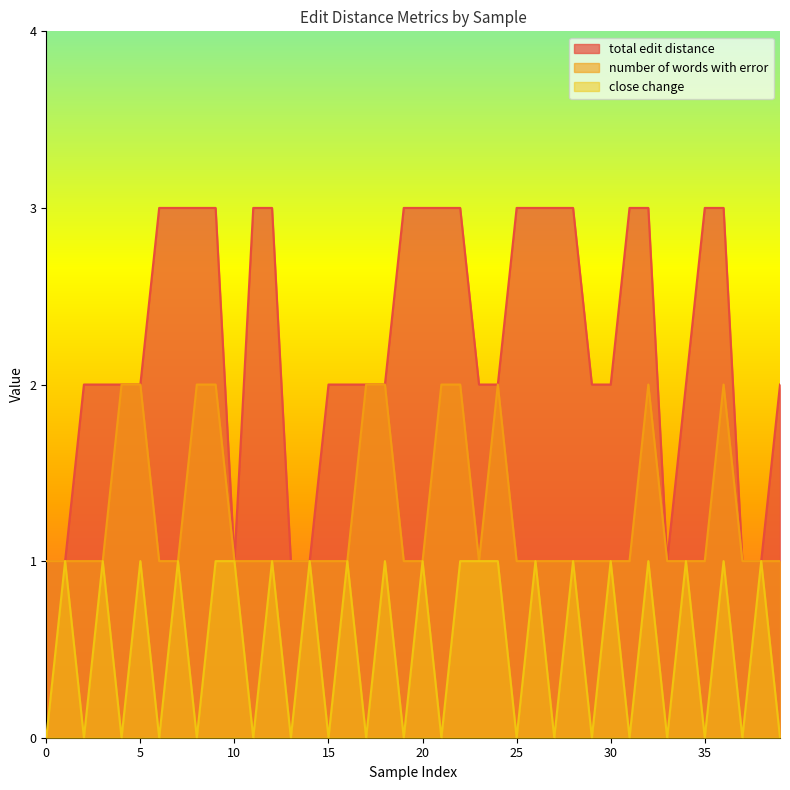

Which series has the largest total across all categories?

total edit distance